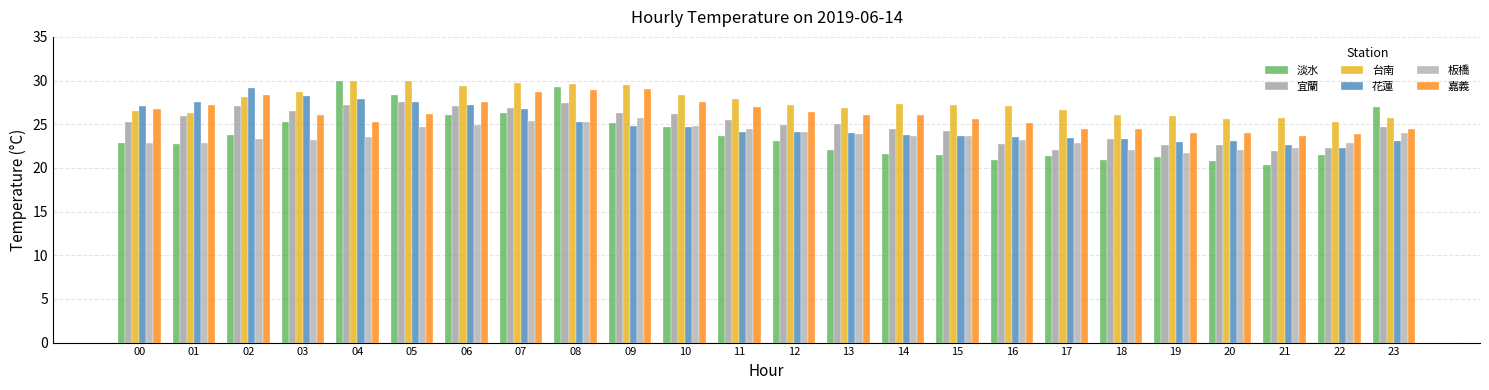

List the labels in order of 嘉義 value, largest first.

09, 08, 07, 02, 06, 10, 01, 11, 00, 12, 05, 03, 13, 14, 15, 04, 16, 17, 23, 18, 19, 20, 22, 21